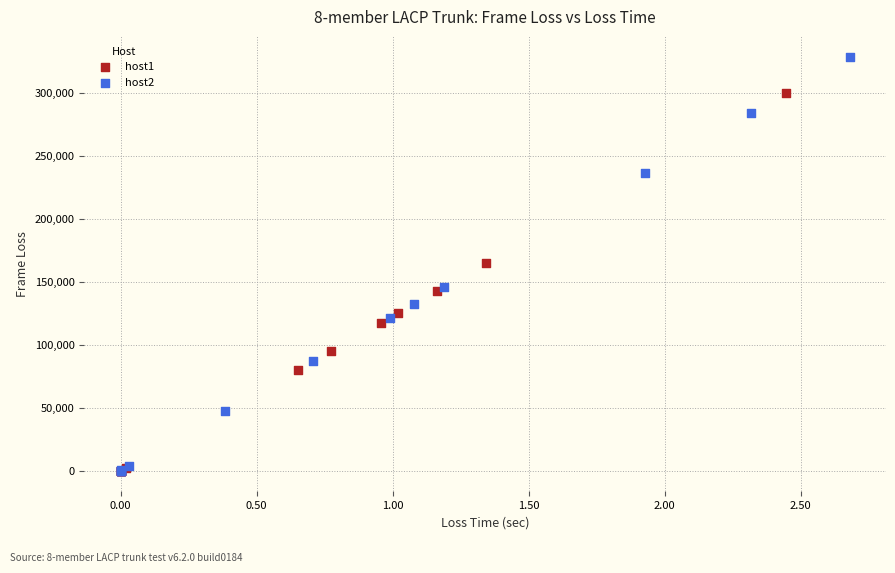

Which series reaches the maximum Y coordinate?

host2